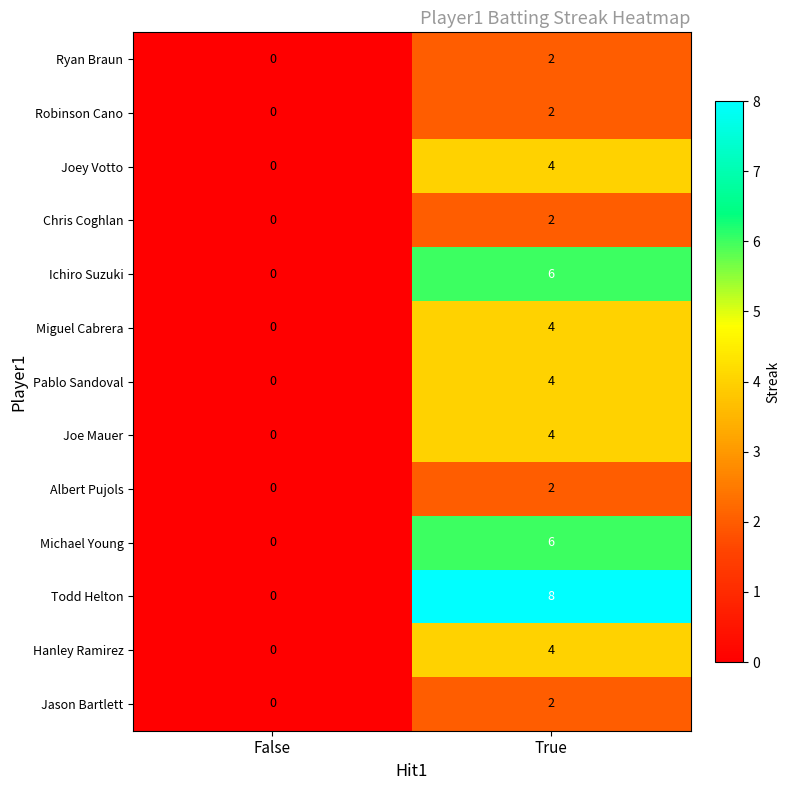

Is it true that Hanley Ramirez equals 4 at True?

True